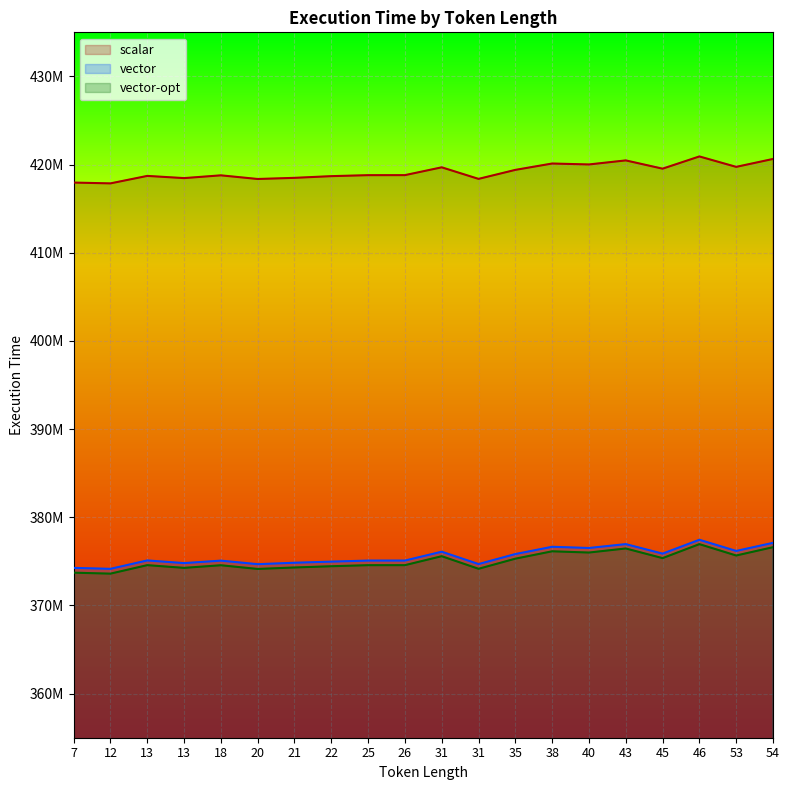

How many lines are shown in the chart?

3